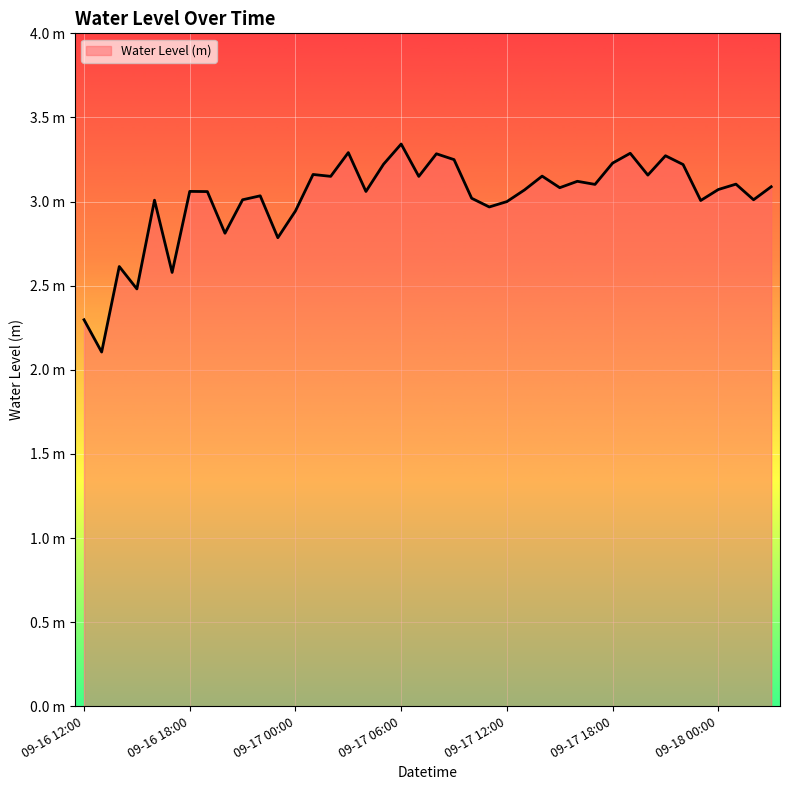

Reading left to right, list all the values displayed in this chart.

2.3	2.1	2.6	2.5	3.0	2.6	3.1	3.1	2.8	3.0	3.0	2.8	2.9	3.2	3.1	3.3	3.1	3.2	3.3	3.1	3.3	3.2	3.0	3.0	3.0	3.1	3.2	3.1	3.1	3.1	3.2	3.3	3.2	3.3	3.2	3.0	3.1	3.1	3.0	3.1